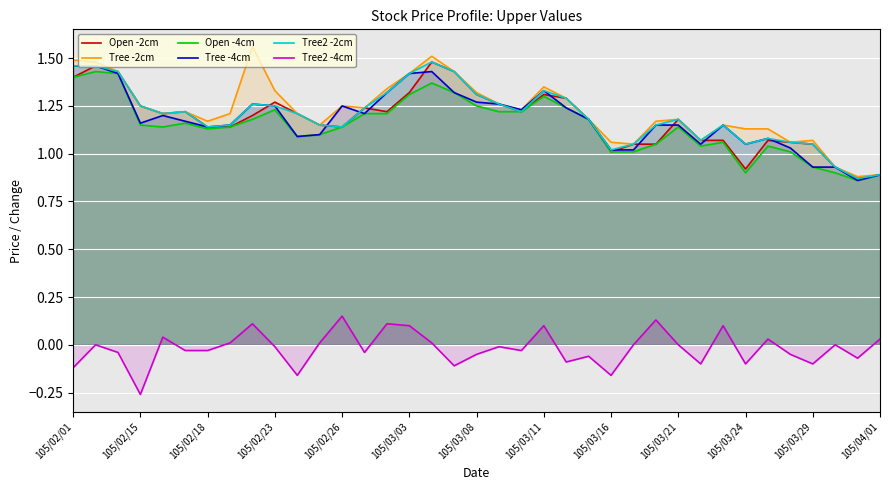

True or false: Tree2 -4cm and Tree -4cm intersect in this chart.

False